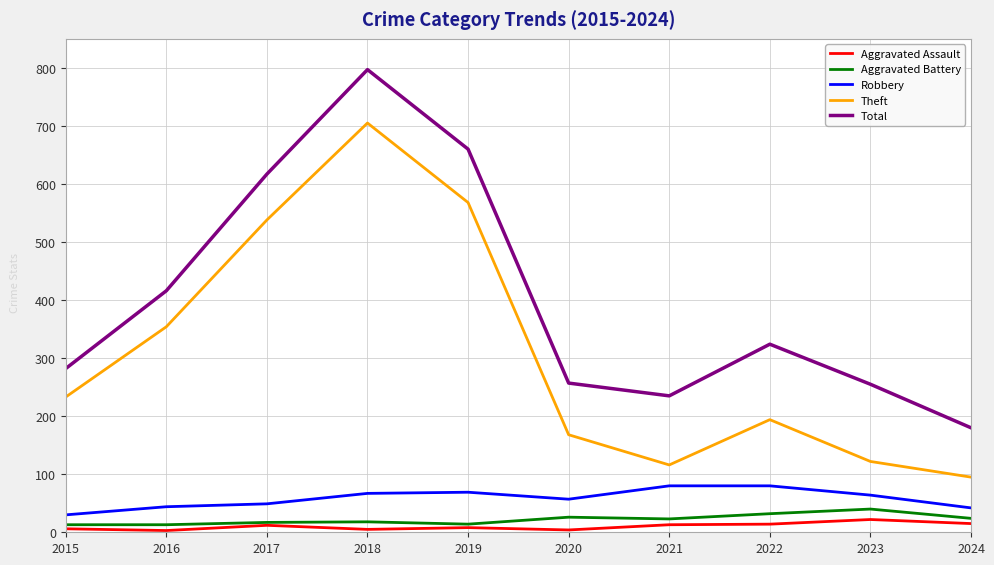

Which series has the largest total across all categories?

Total